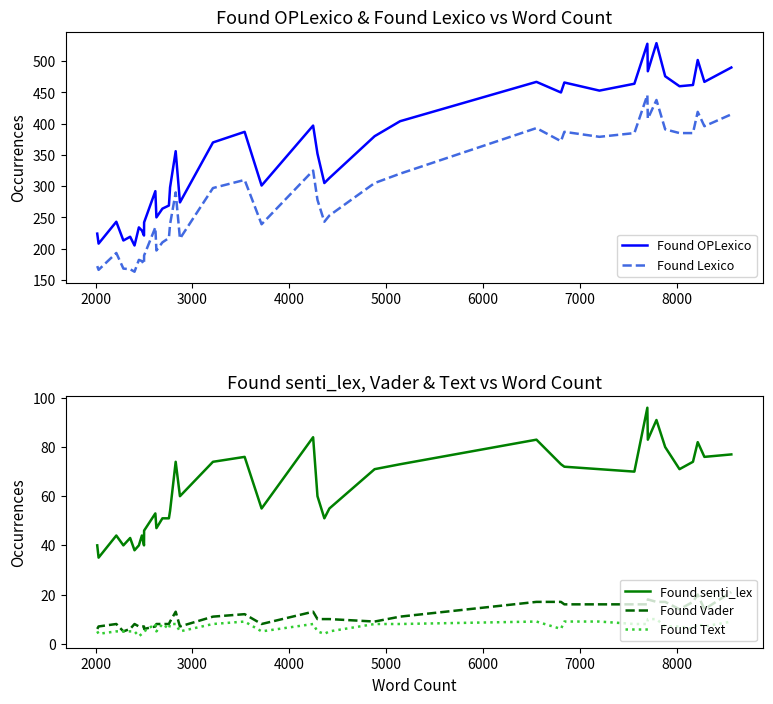

What is the minimum value for Found OPLexico?

205